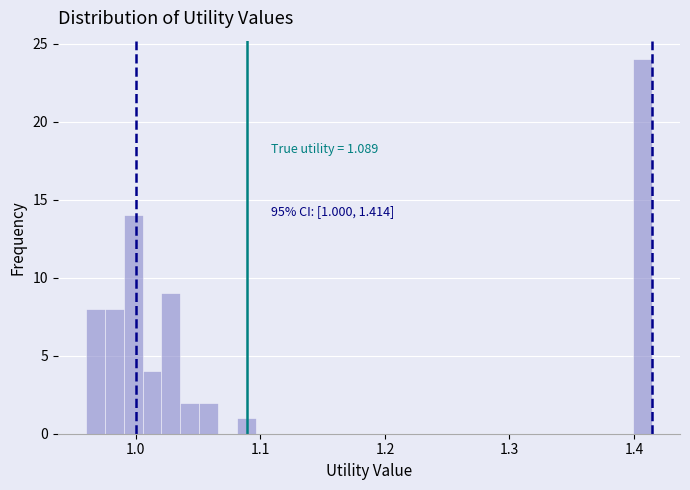

Around what value on the x-axis is the tallest bar? Give the approximate position of its centre, as read against the axis.

1.41